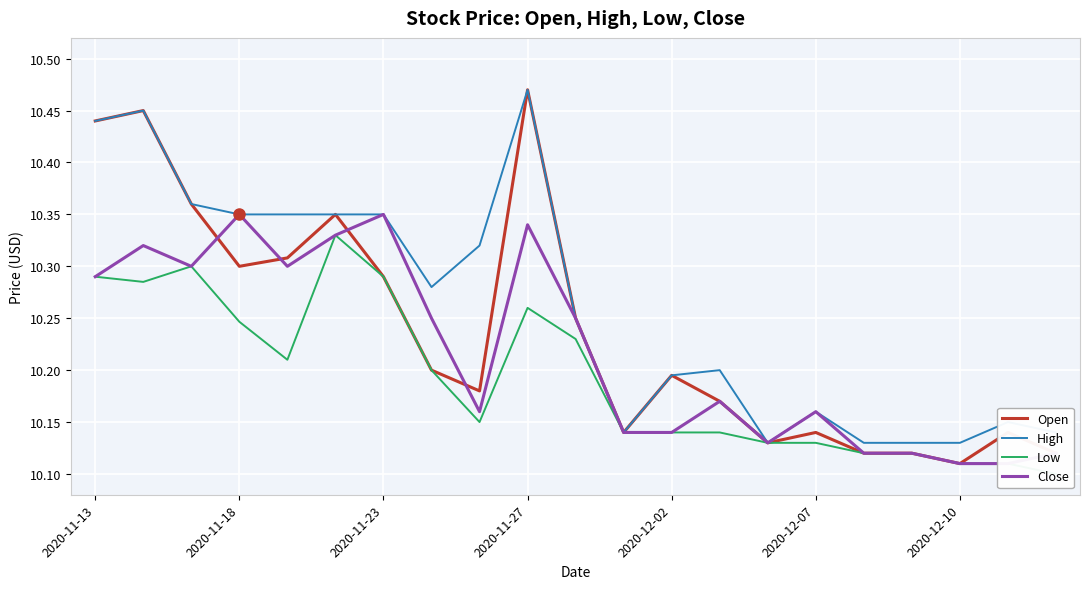

How many interior local peaks does the High series have?

5